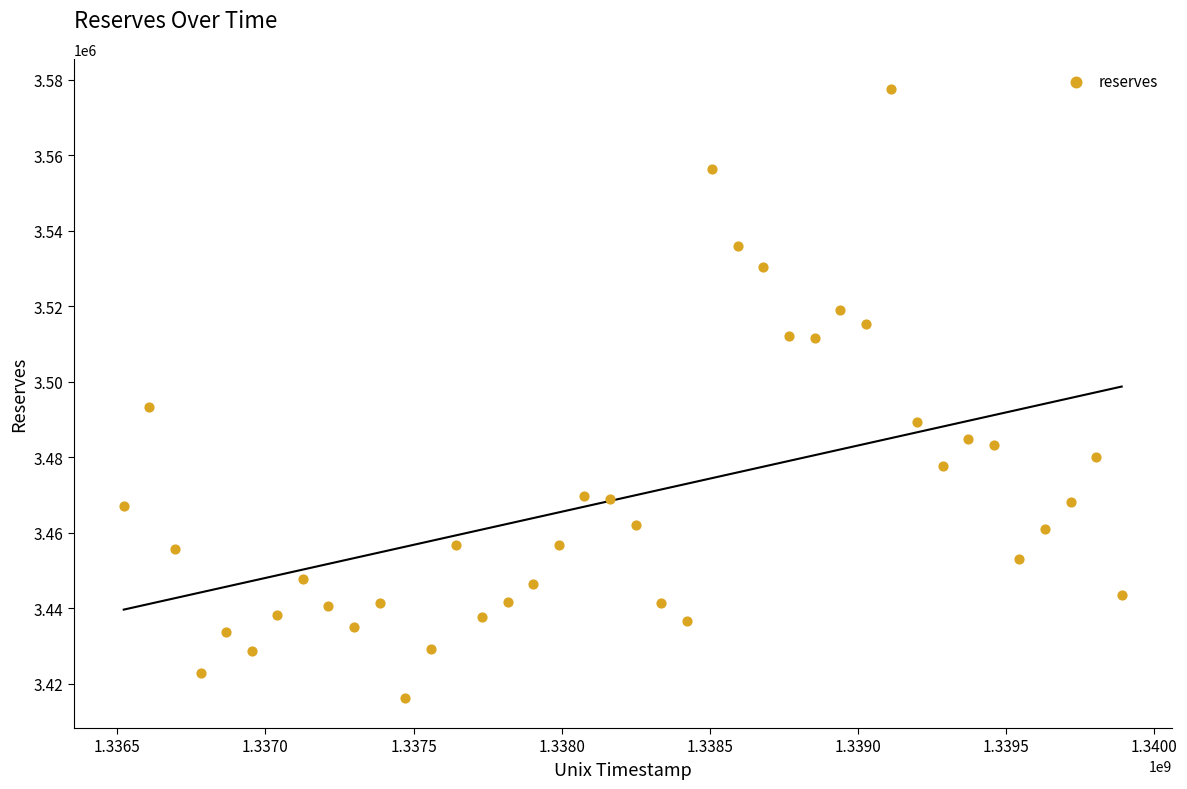

What is the range of Y values (max minus min)?

161230.2